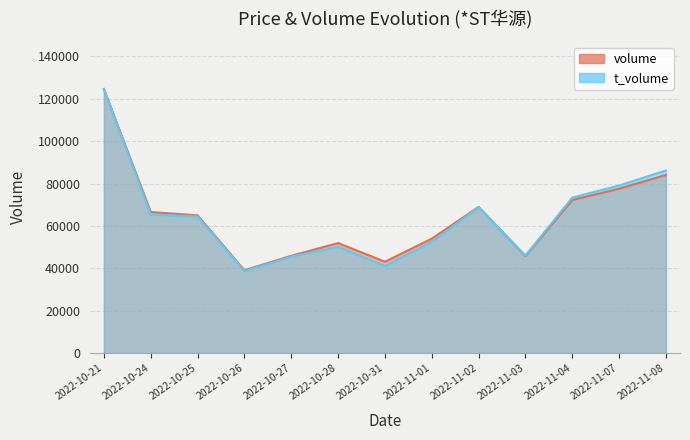

Rank the series at 2022-10-21 from highest to lowest value.

volume, t_volume